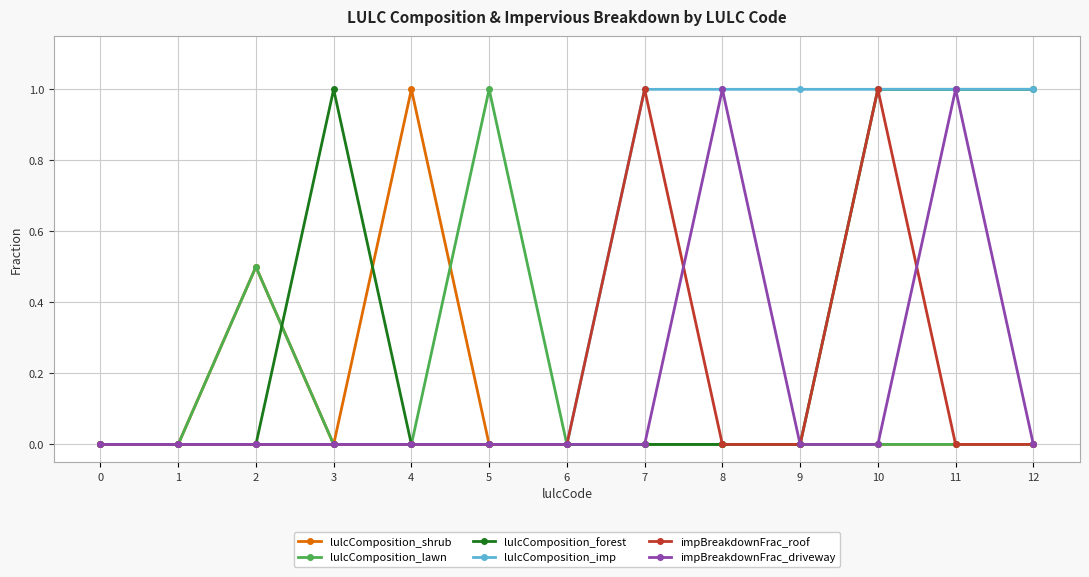

Which series has the largest total across all categories?

lulcComposition_imp